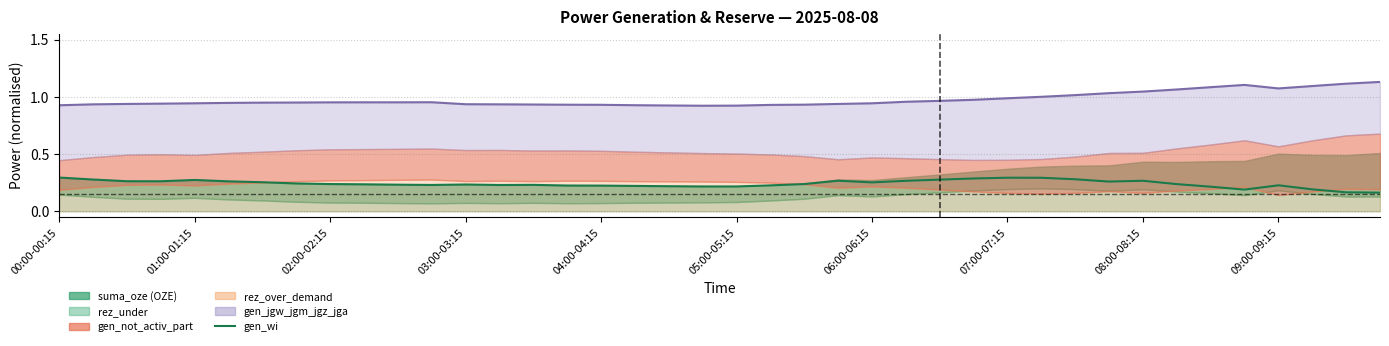

What is the sum of all values?

9.7